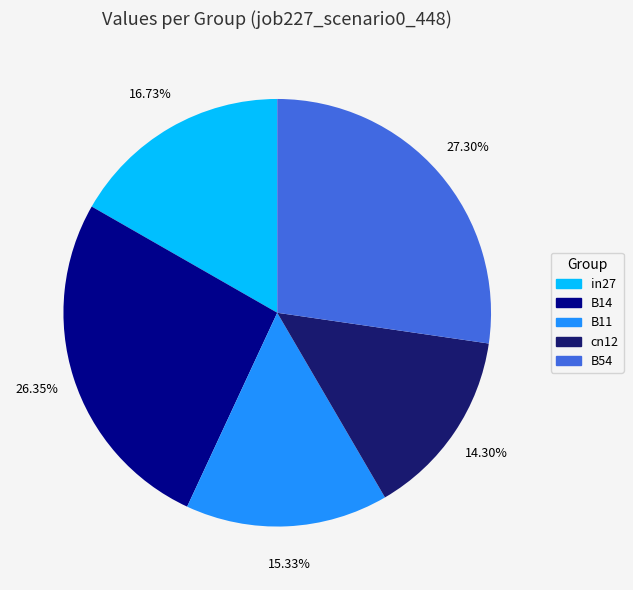

Combined, do B14 and cn12 account for over 50%?

No